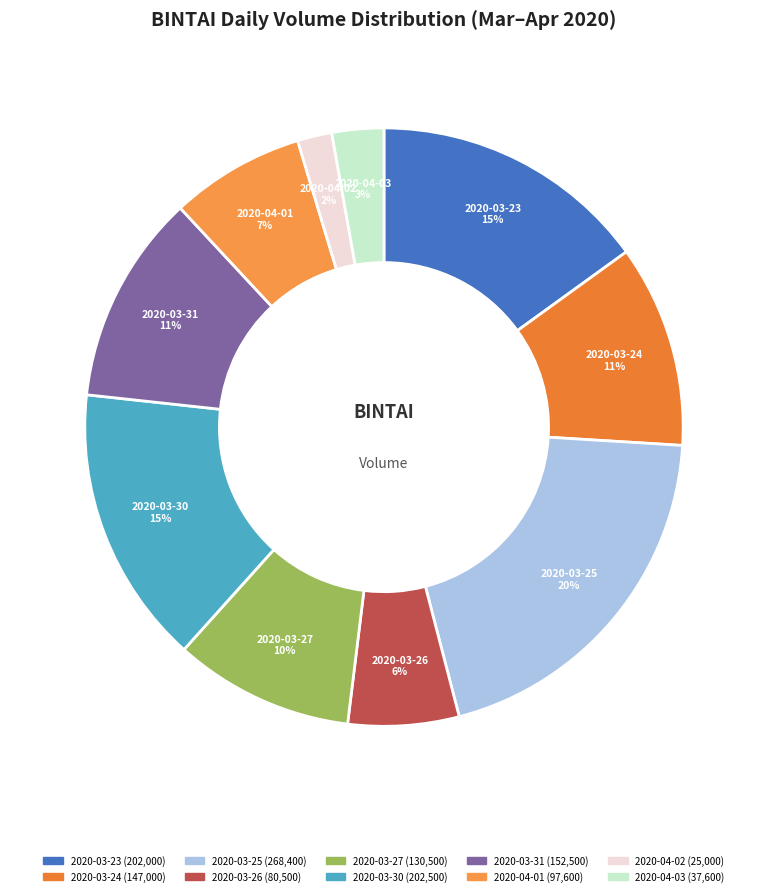

To the nearest percent, what is the difference between the largest and smallest slice percentages?

18%